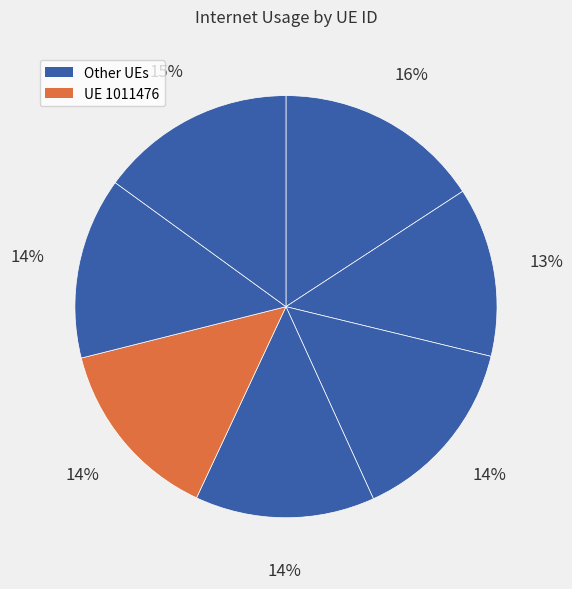

Rank the categories by value from lowest to highest.

441828, 8462, 212690, 1011476, 717228, 21950, 31819